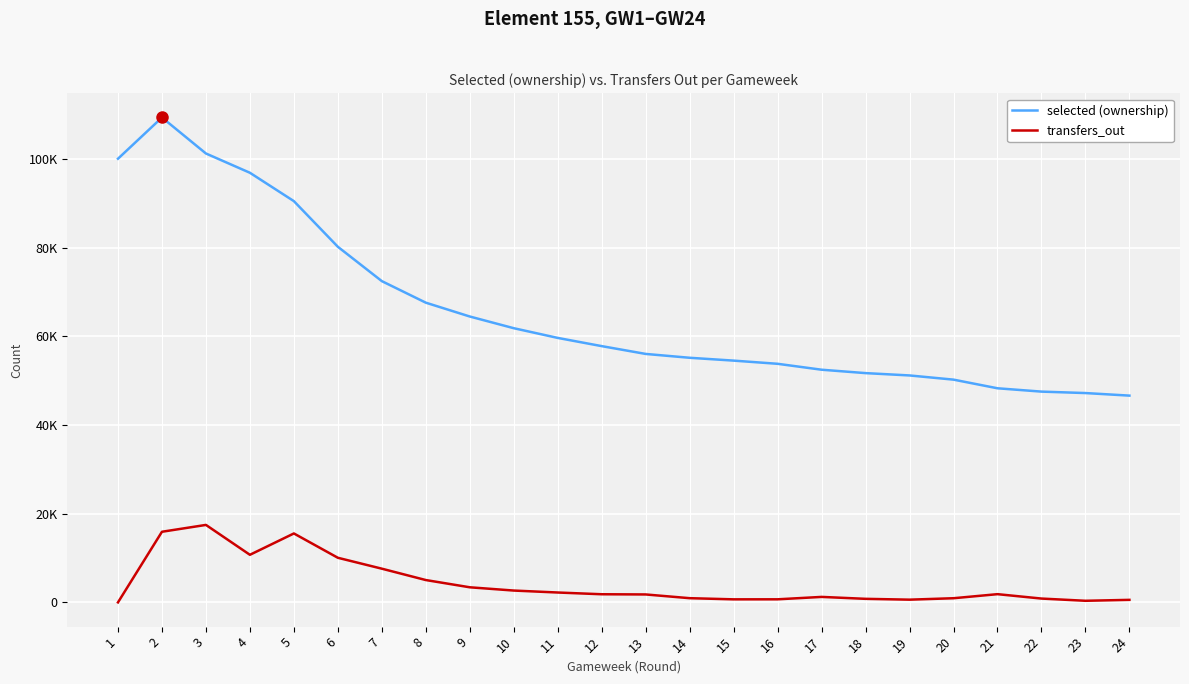

What are all the series names shown in the legend?

selected (ownership), transfers_out